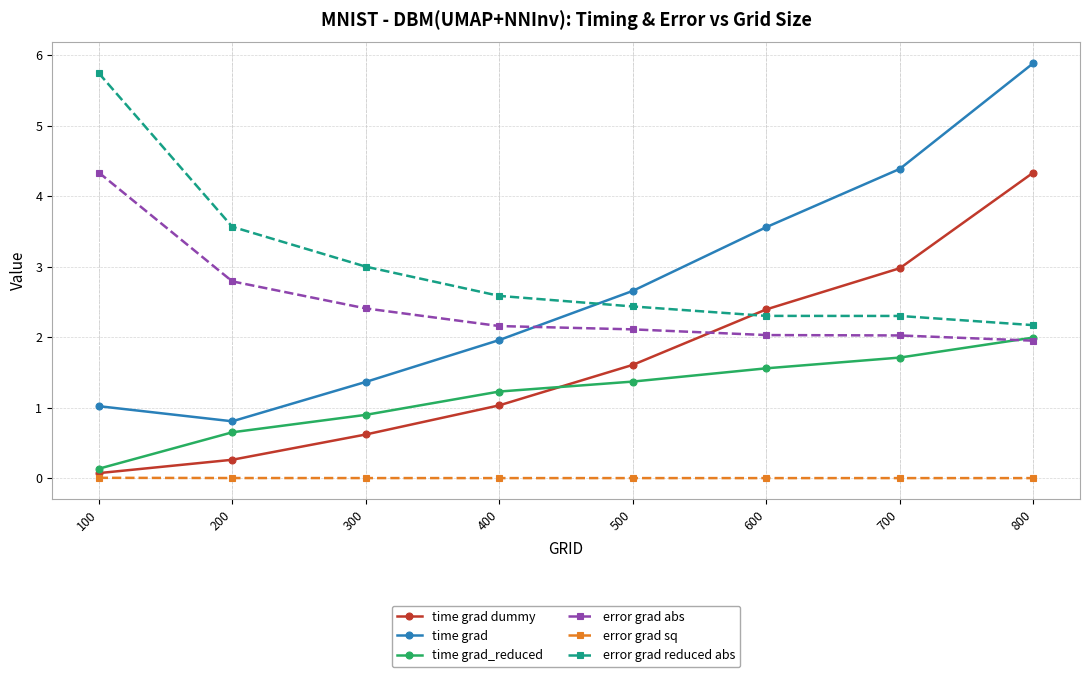

What is the difference between the maximum and minimum values in the error grad reduced abs series?

3.6